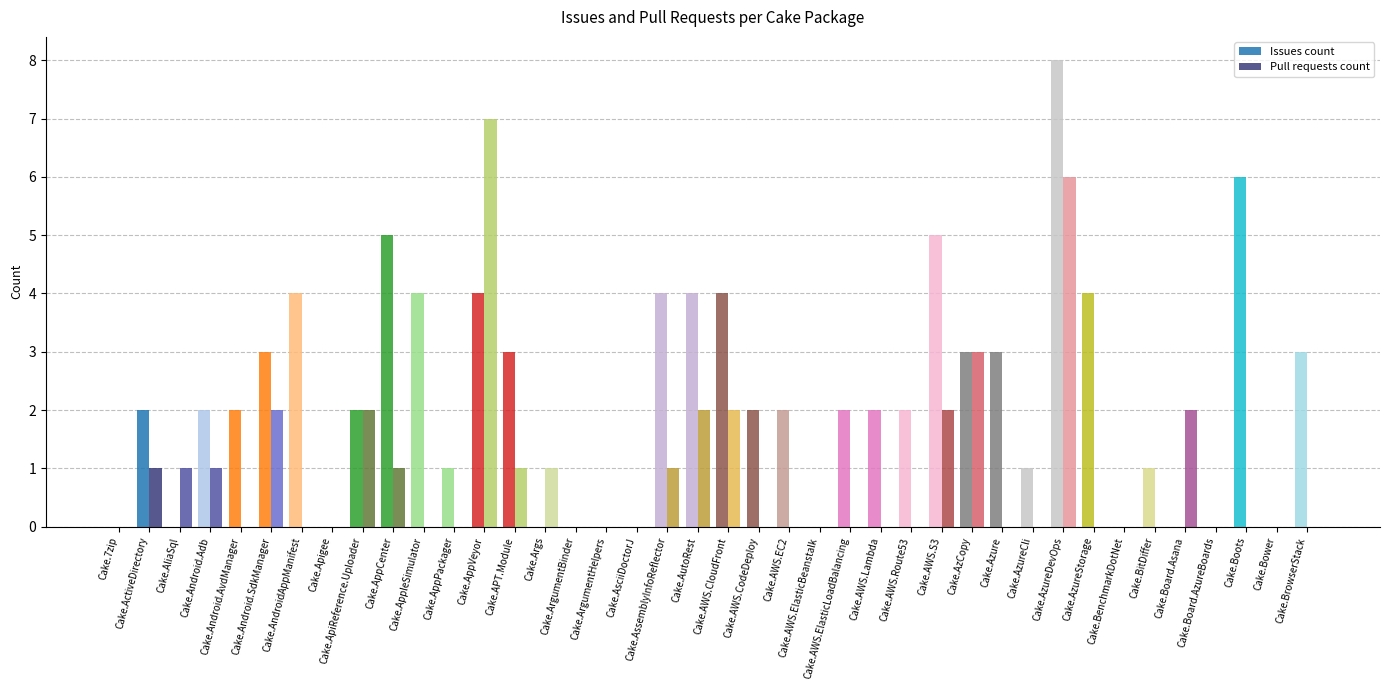

How many groups of bars are there?

40